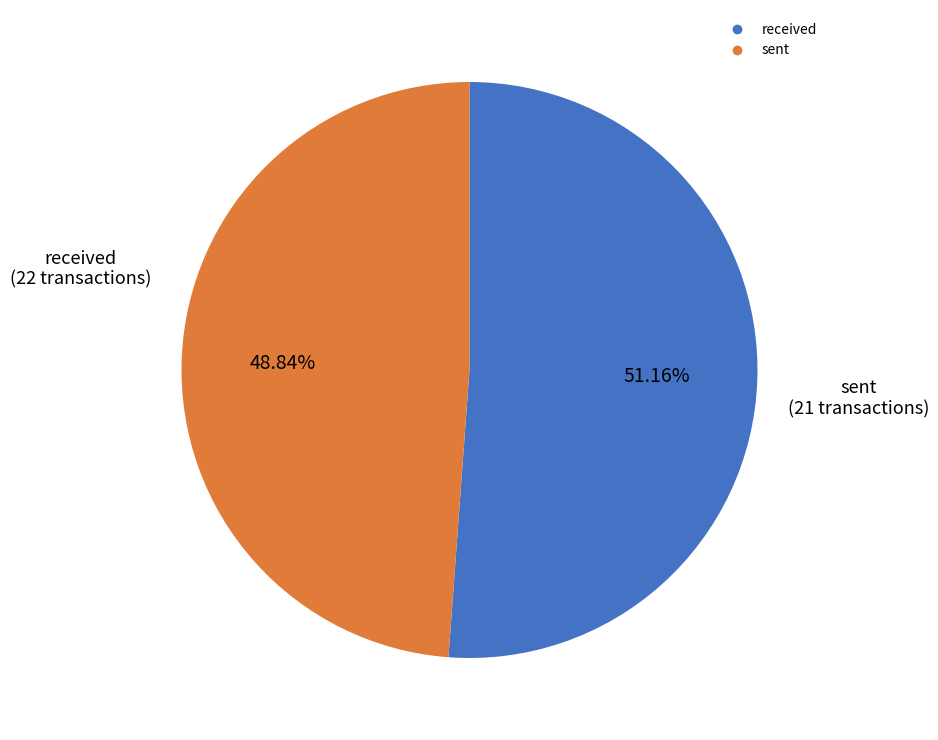

To the nearest percent, what percentage of the pie is sent?

49%